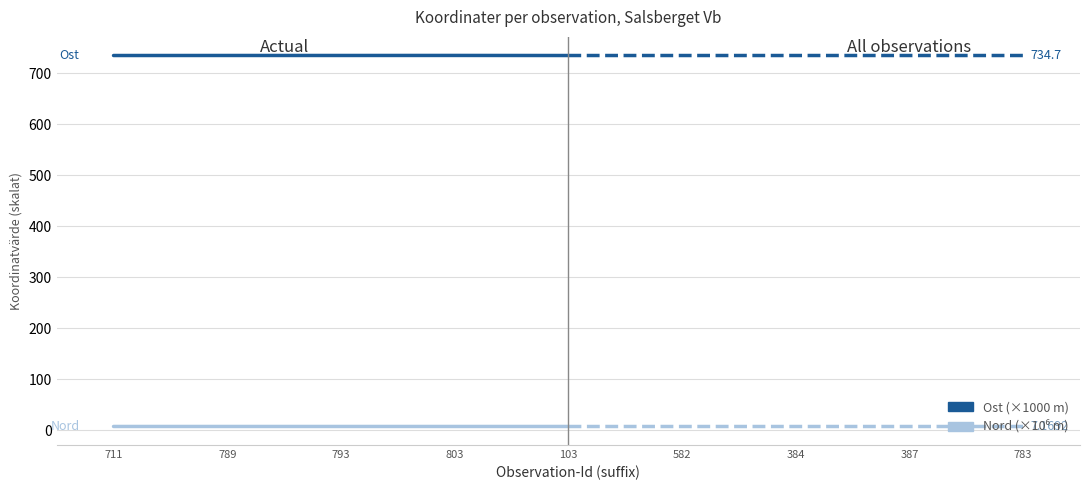

Is it true that Ost (×1000 m) equals 734.7 at 711?

True